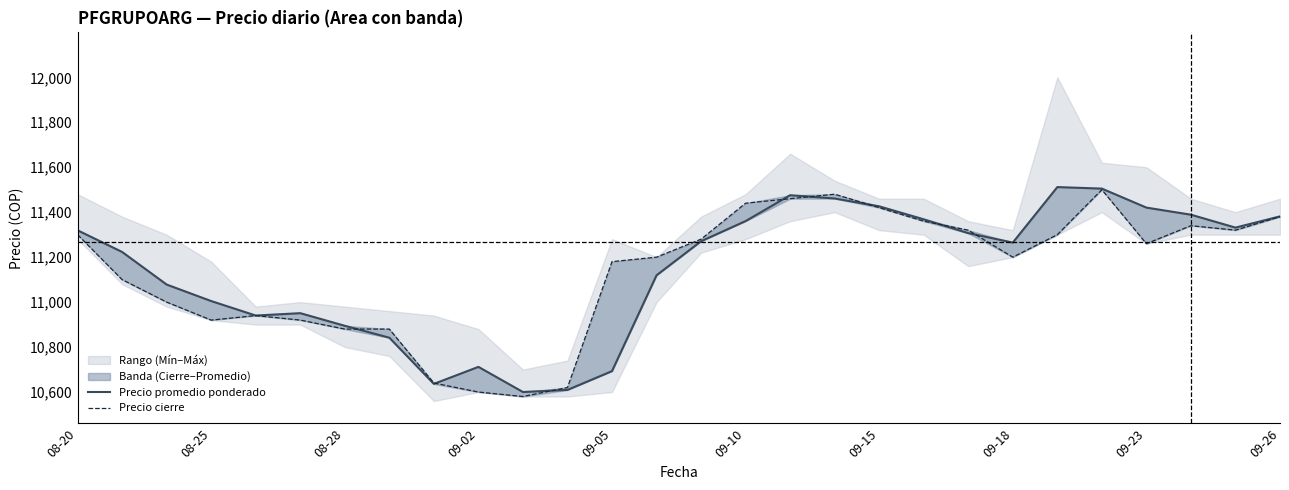

How many interior local valleys does the Precio cierre series have?

5